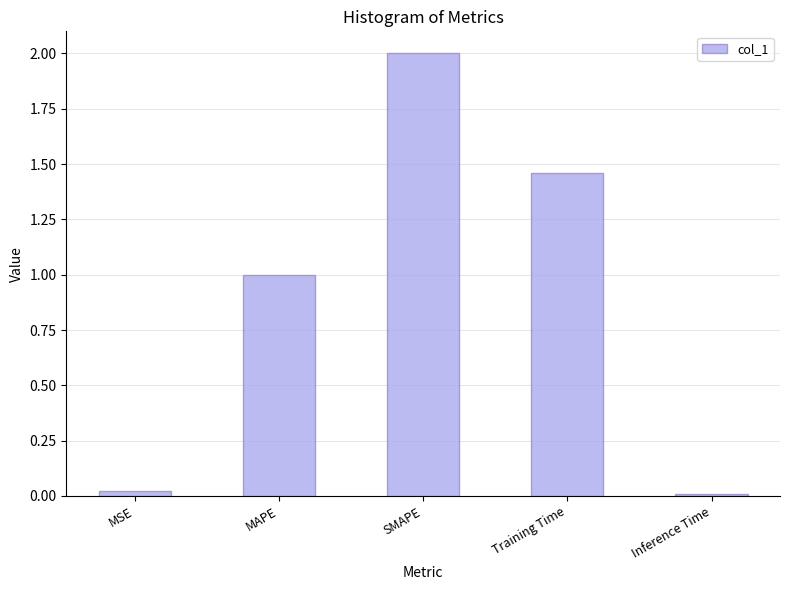

What is the change in value from Training Time to Inference Time?

-1.5